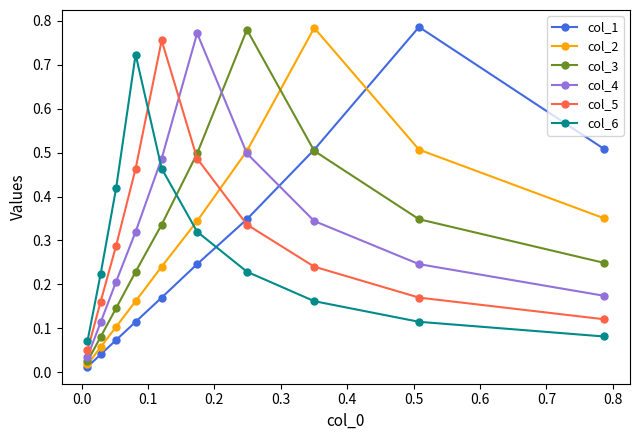

How many col_6 values are between 0 and 1?

10